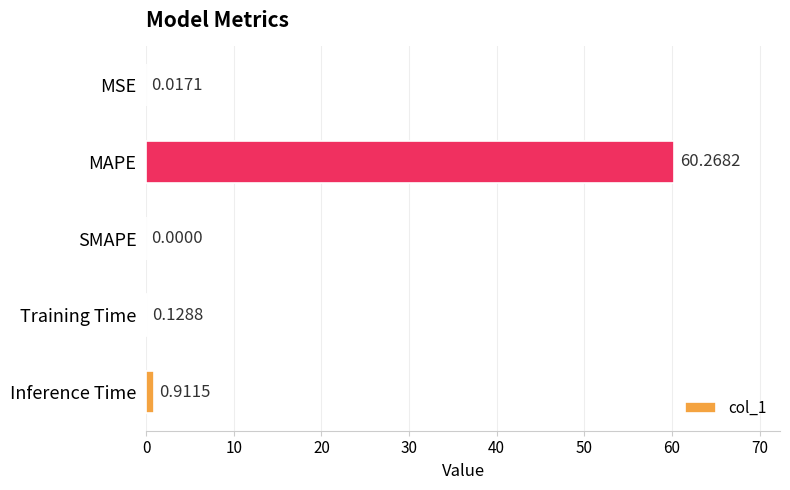

Are the bars horizontal?

Yes